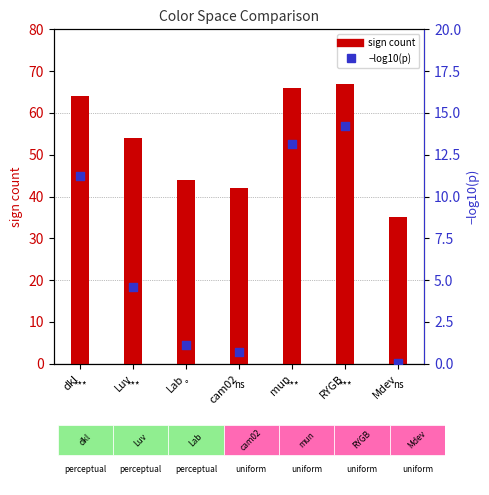

Which series contains the highest Y value?

sign count